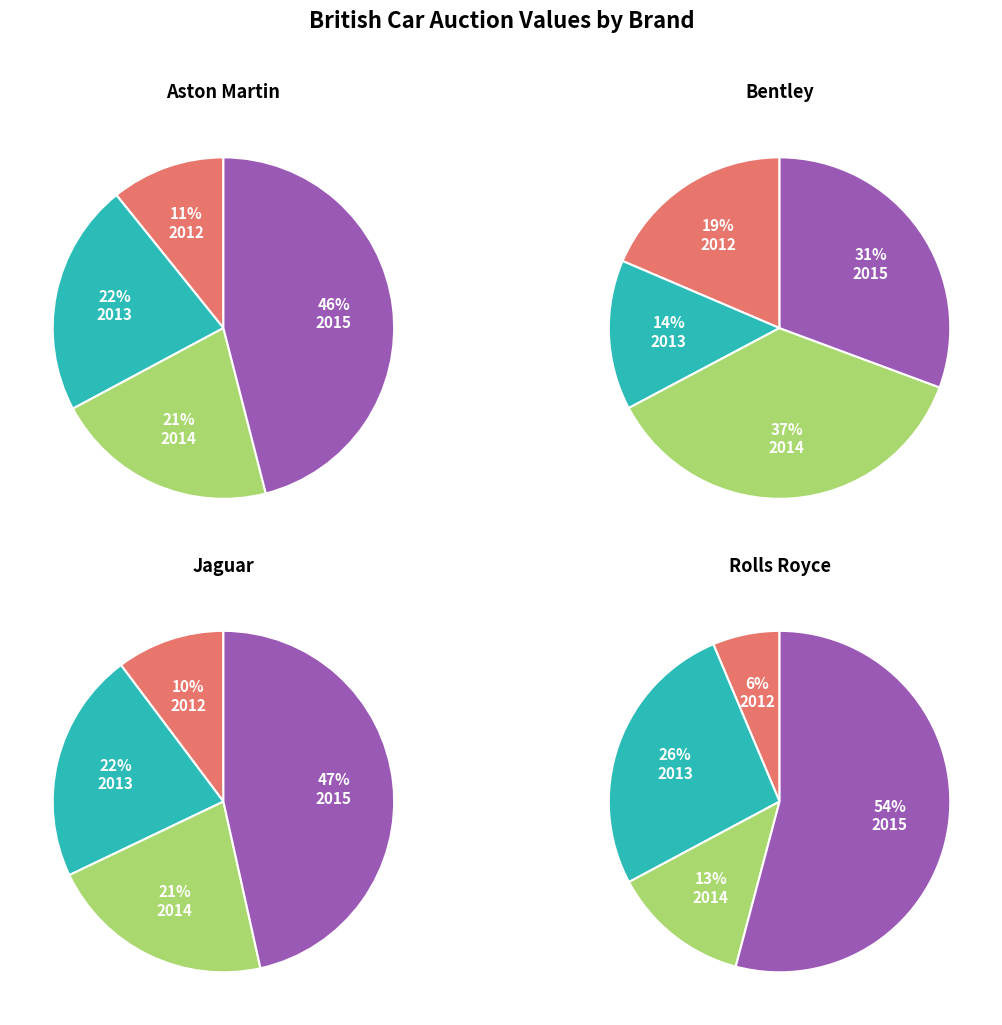

How much of the chart is everything except 2014?

78.8%